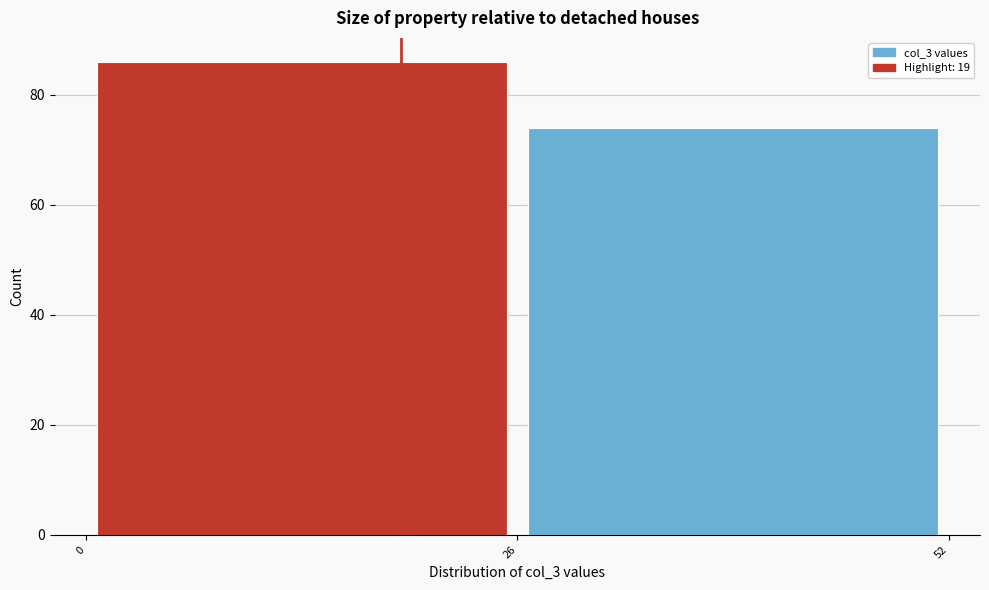

What is the height of the bar covering 0 to 26 on the x-axis? The values are not printed on the chart, so give them approximately, as read against the axis.

86